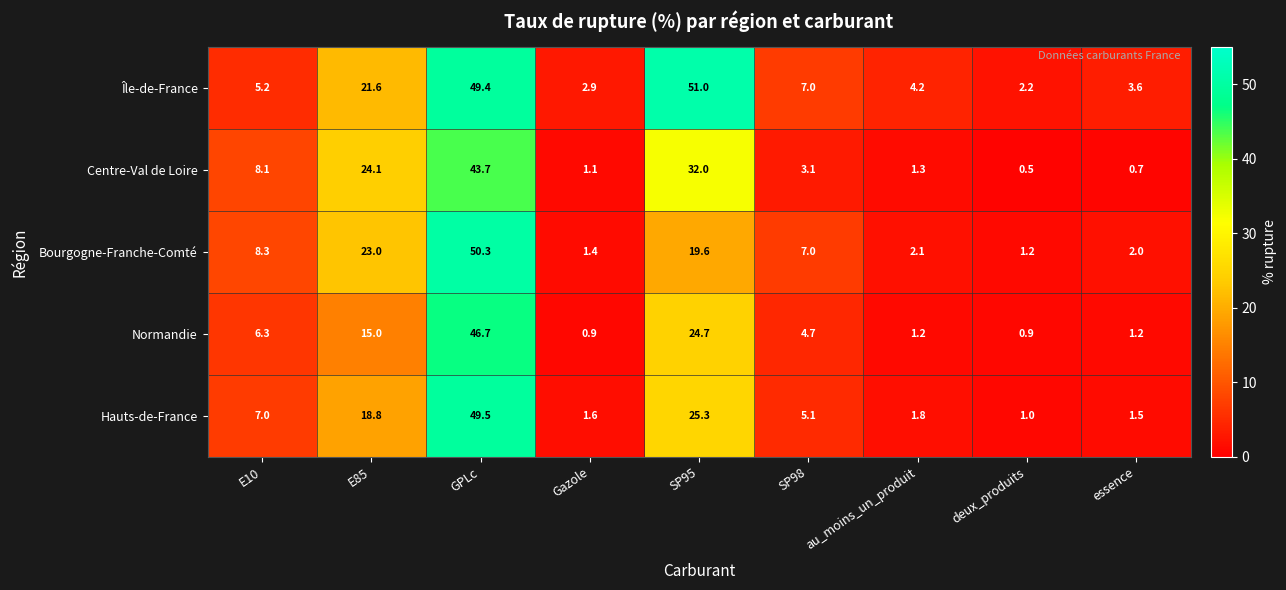

Is it true that Bourgogne-Franche-Comté equals 2.1 at au_moins_un_produit?

True